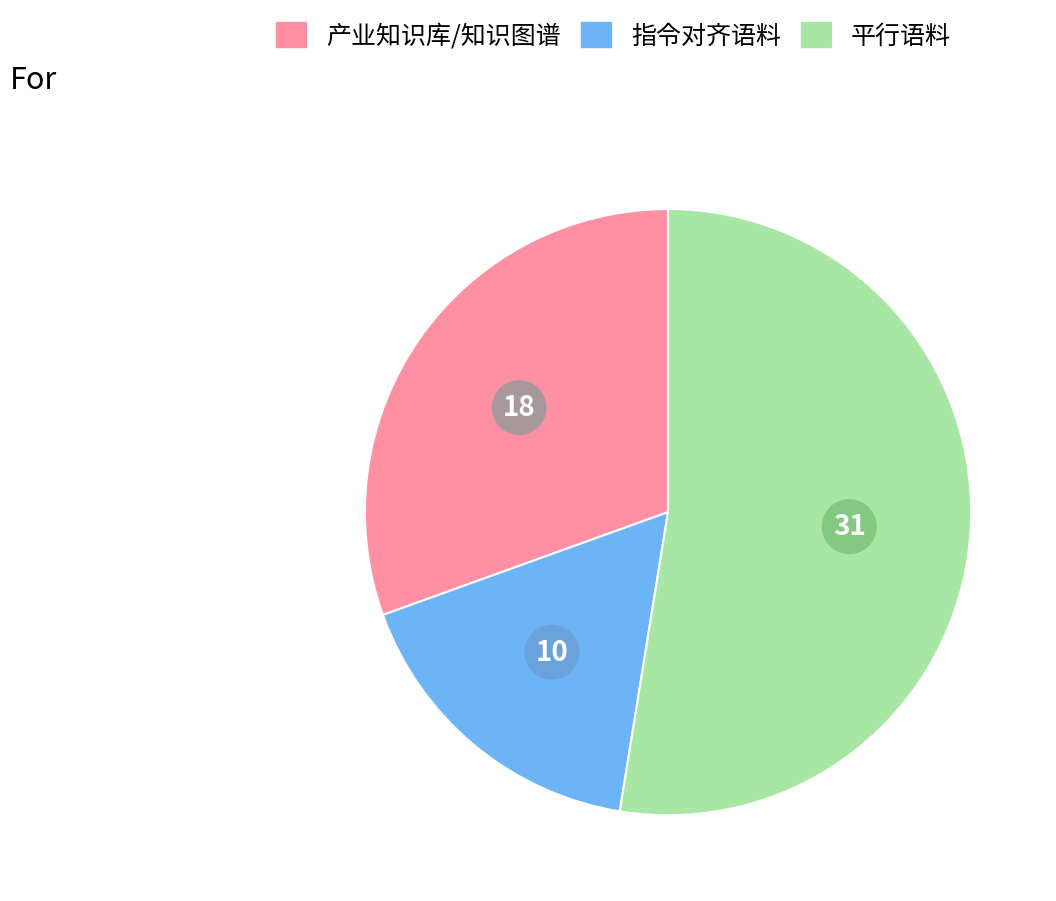

What is the largest slice in the pie chart?

平行语料